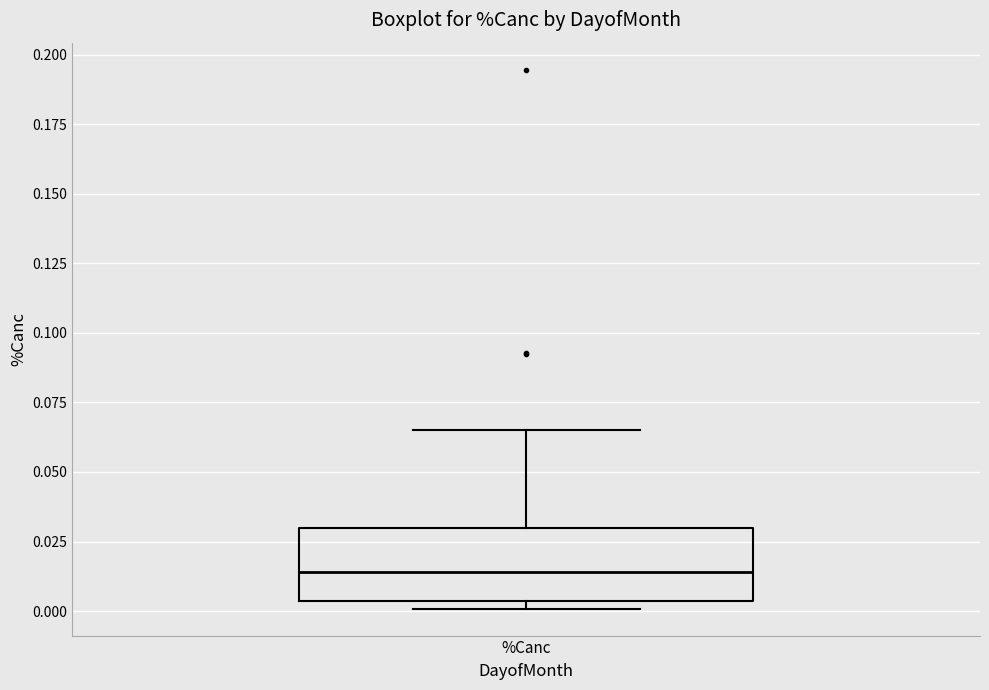

Read this box plot against the y-axis: the position of the median line, the range covered by the box, and the ends of both whiskers. The values are not printed on the chart, so give them approximately, as read against the axis.

median 0.015, box 0.005 to 0.030, whiskers 0.000 to 0.065